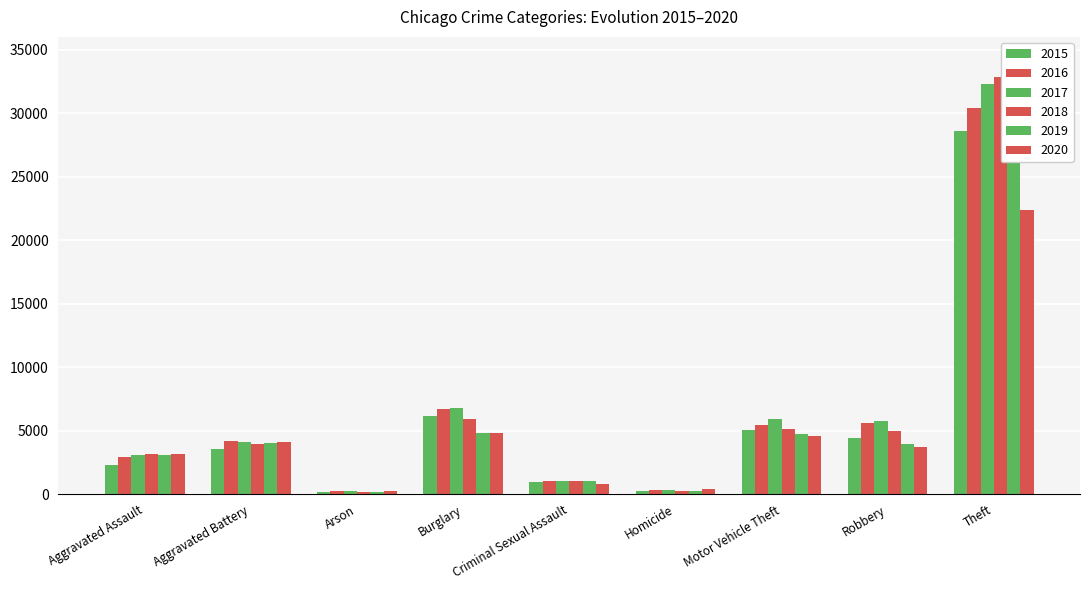

What is the label of the 4th bar from the right?

Homicide